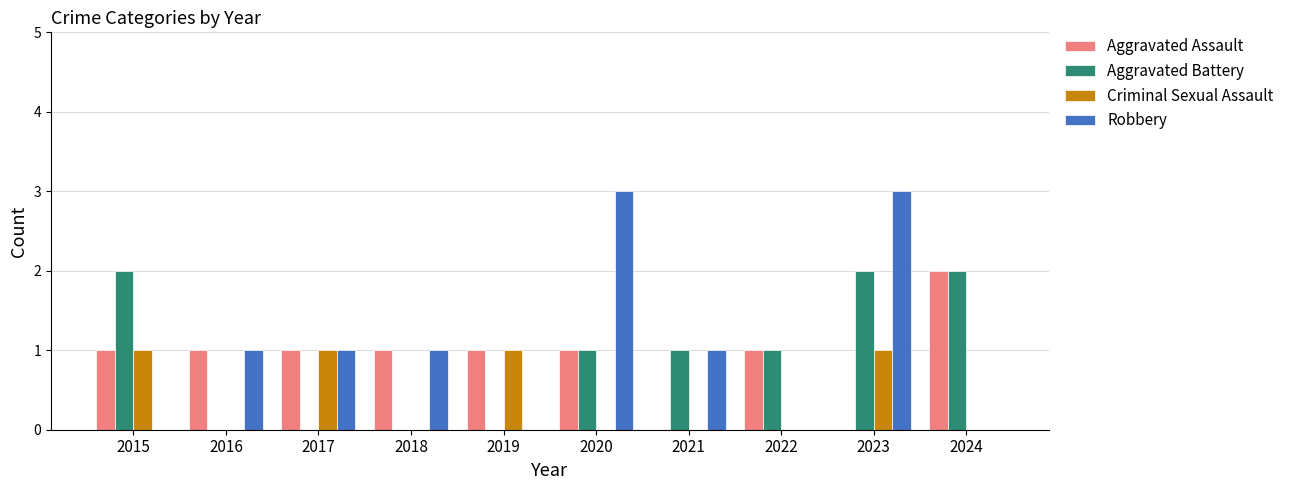

What is the sum of all Aggravated Assault values?

9